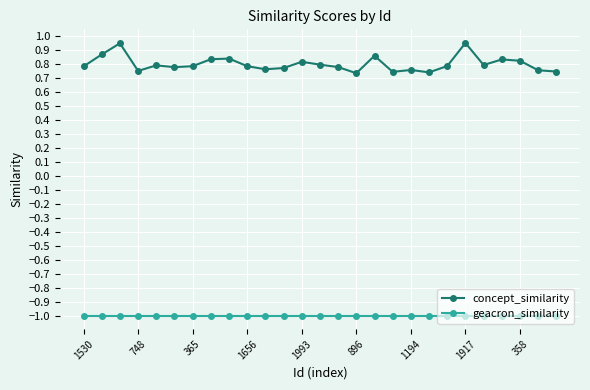

Which series has the largest range (max minus min)?

concept_similarity